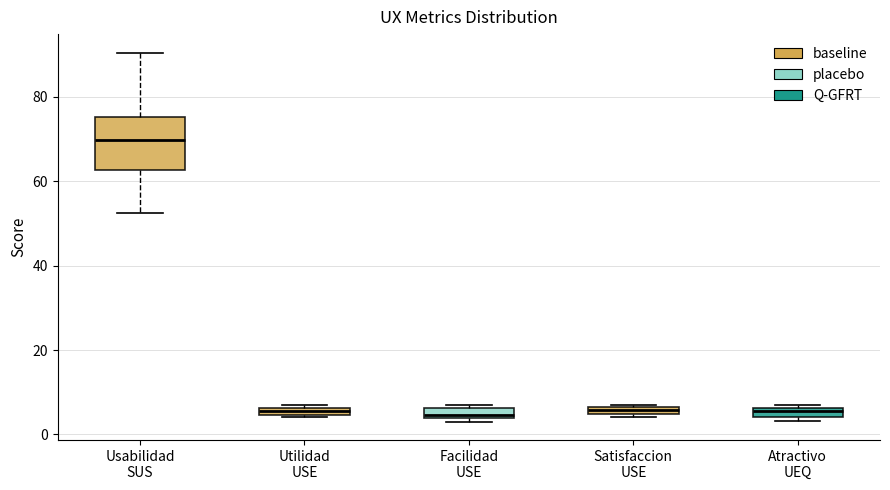

Comparing the boxes themselves (not the whiskers), which one is the tallest?

Usabilidad SUS